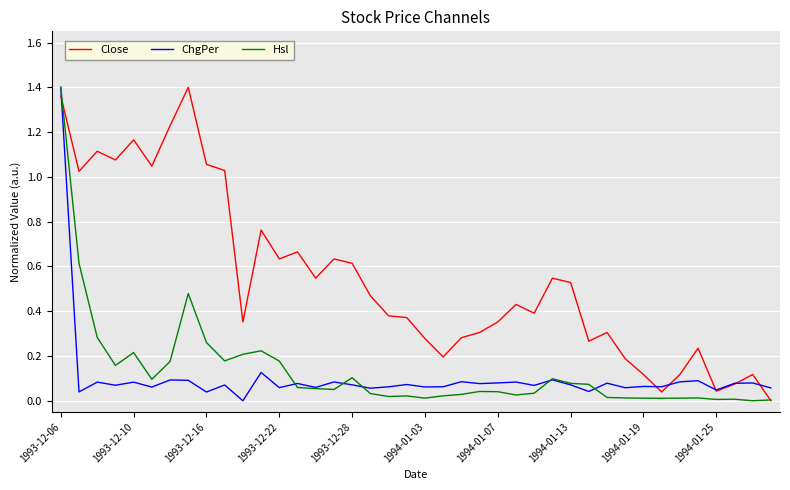

How many categories are shown in the chart?

40